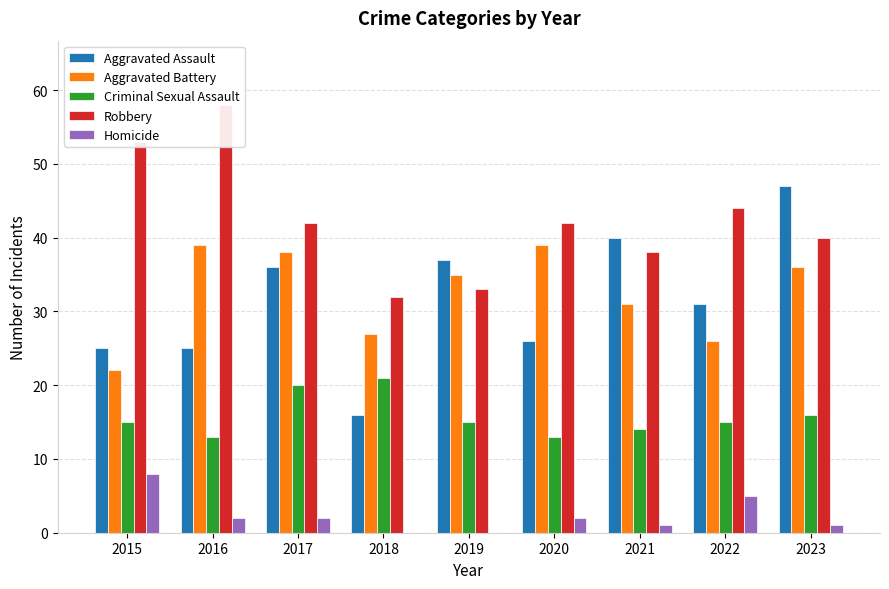

What is the spread (max minus min) of values at 2022?

39